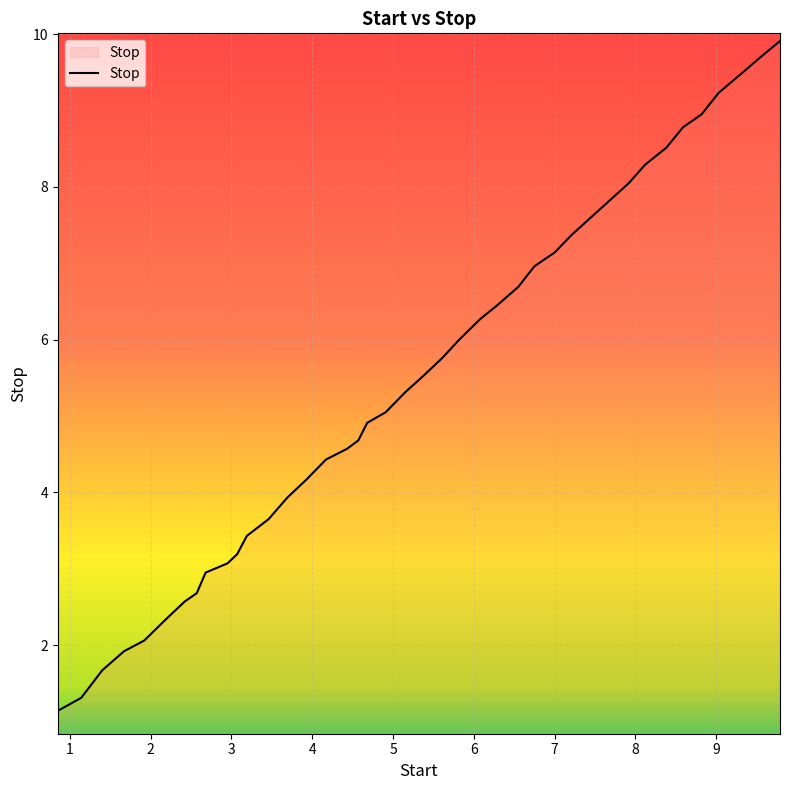

Is this an area chart (filled region under the line)?

No